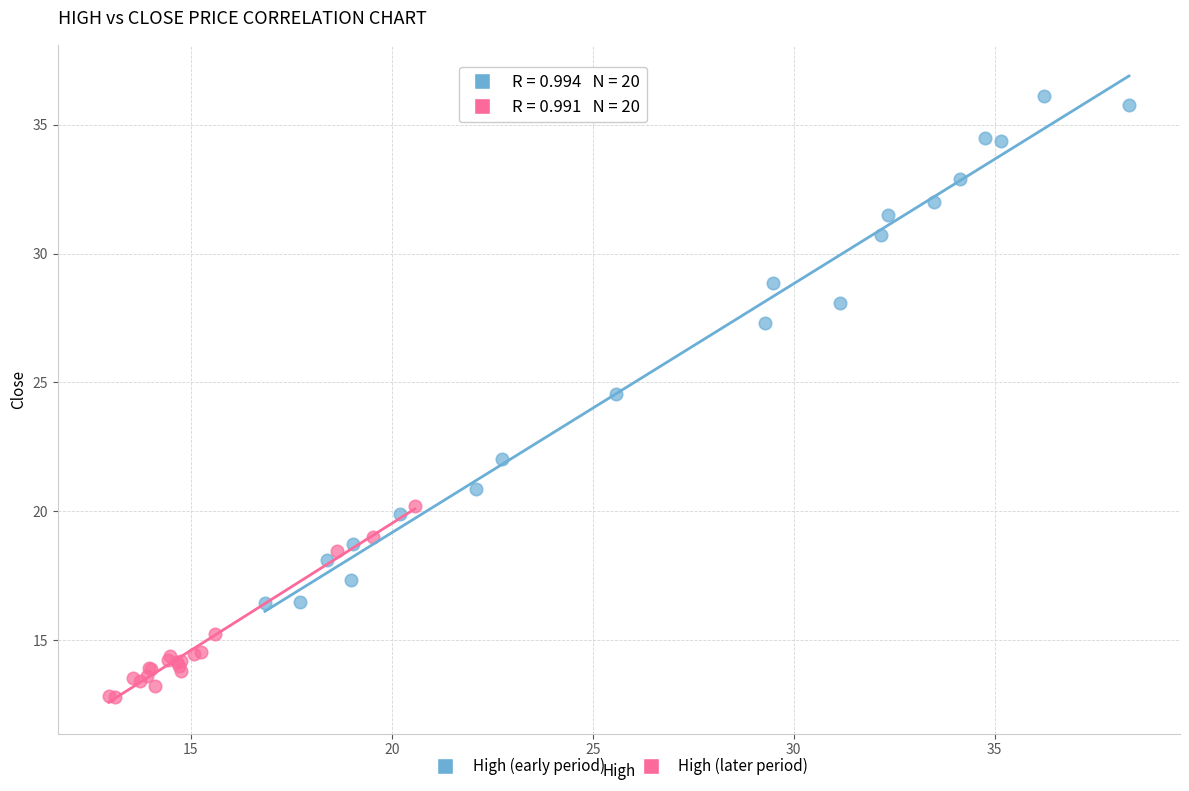

Which series has the largest Y range (max minus min)?

High (early period)